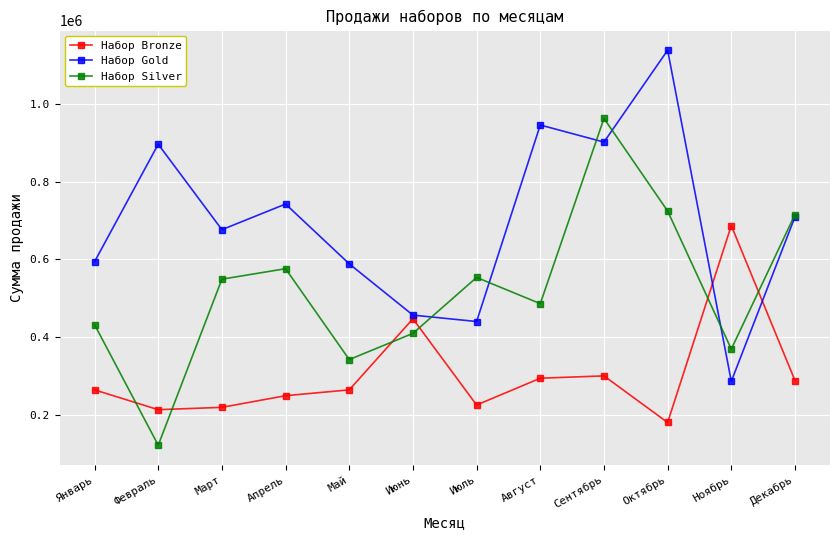

How many distinct data groups are displayed?

3